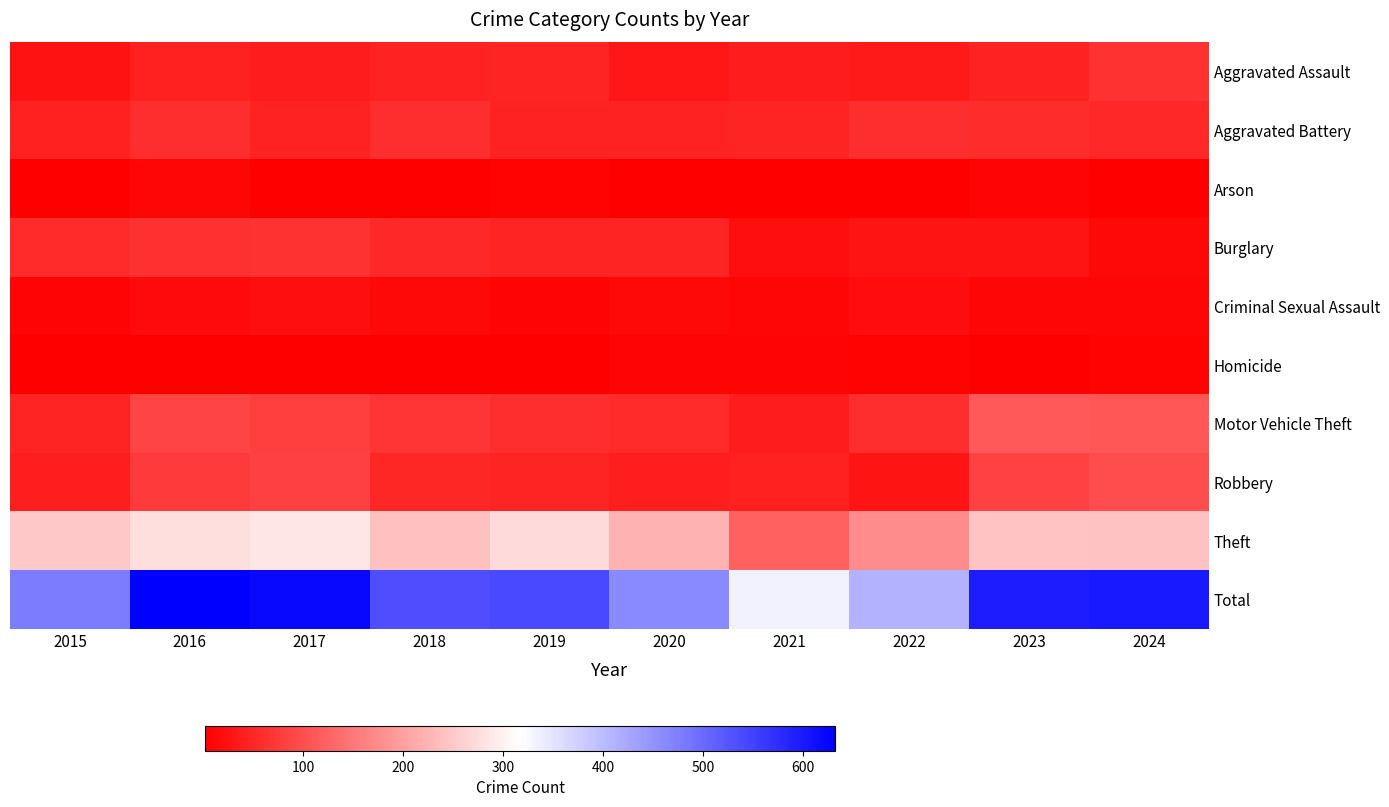

Which series has the largest range (max minus min)?

Total